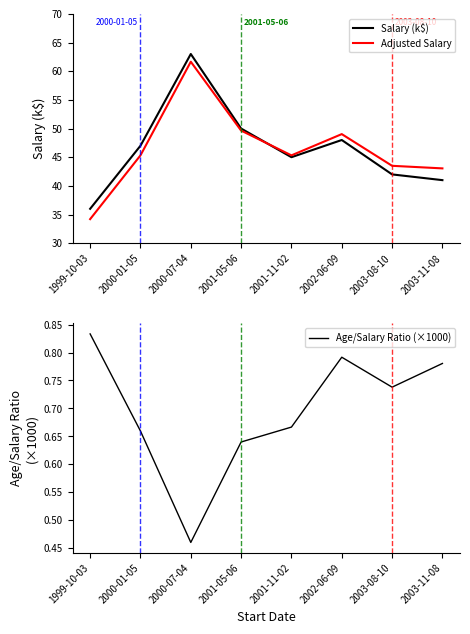

Between 2001-11-02 and 2003-11-08, which series saw the biggest shift?

Salary (k$)